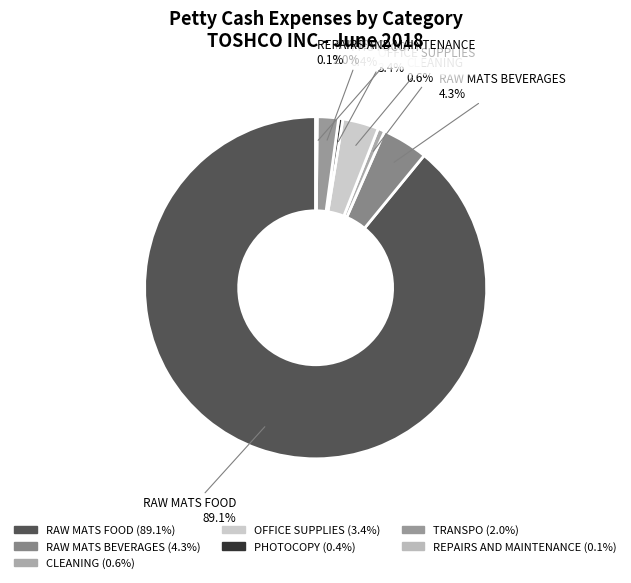

Which slice is the largest?

RAW MATS FOOD